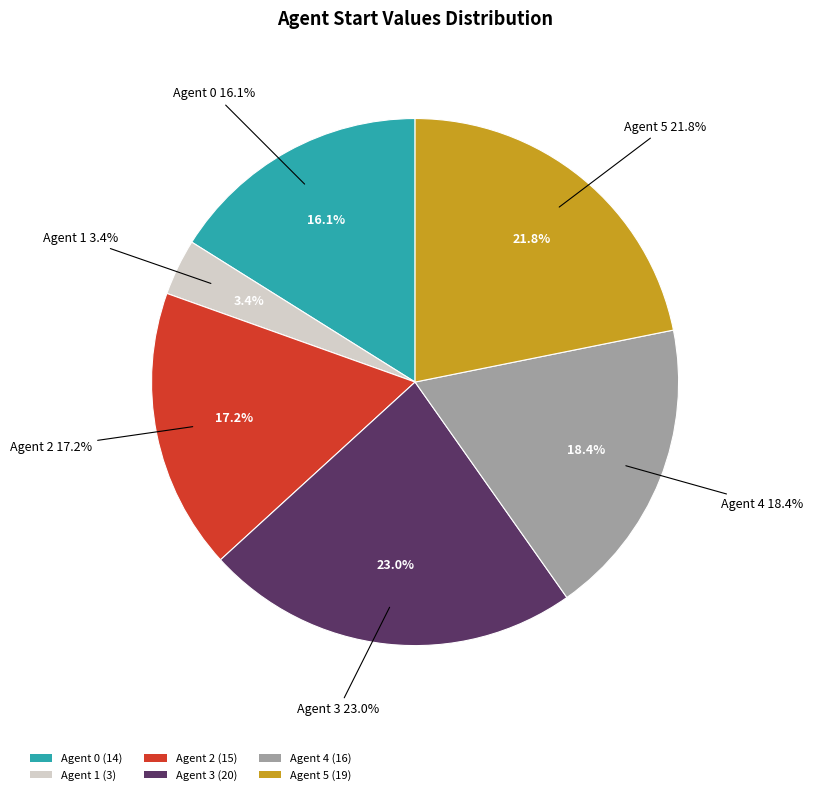

To the nearest percent, what is the difference between the Agent 0 and Agent 4 slice percentages?

2%